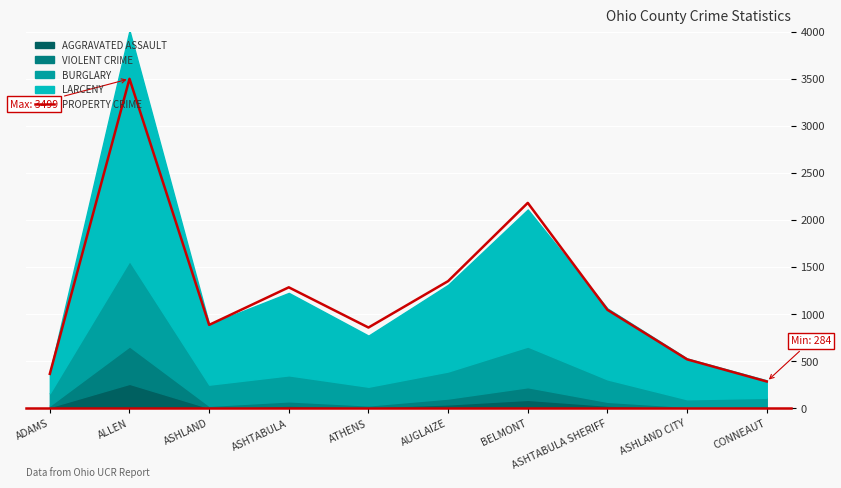

How many lines are shown in the chart?

1